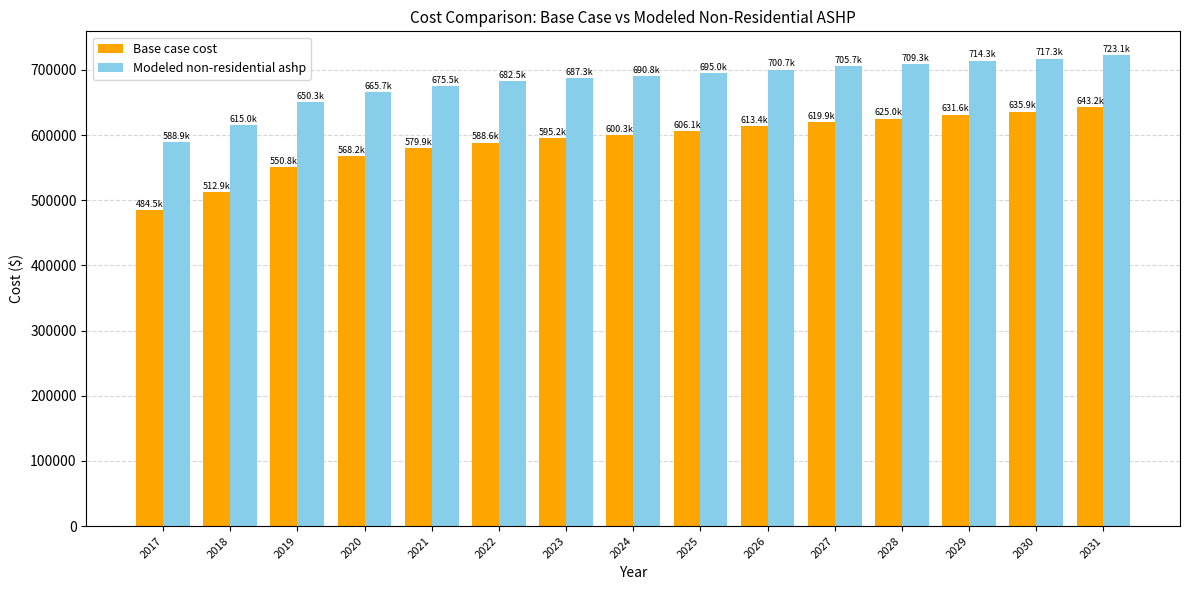

What is the total value across all series at 2030?

1353204.5